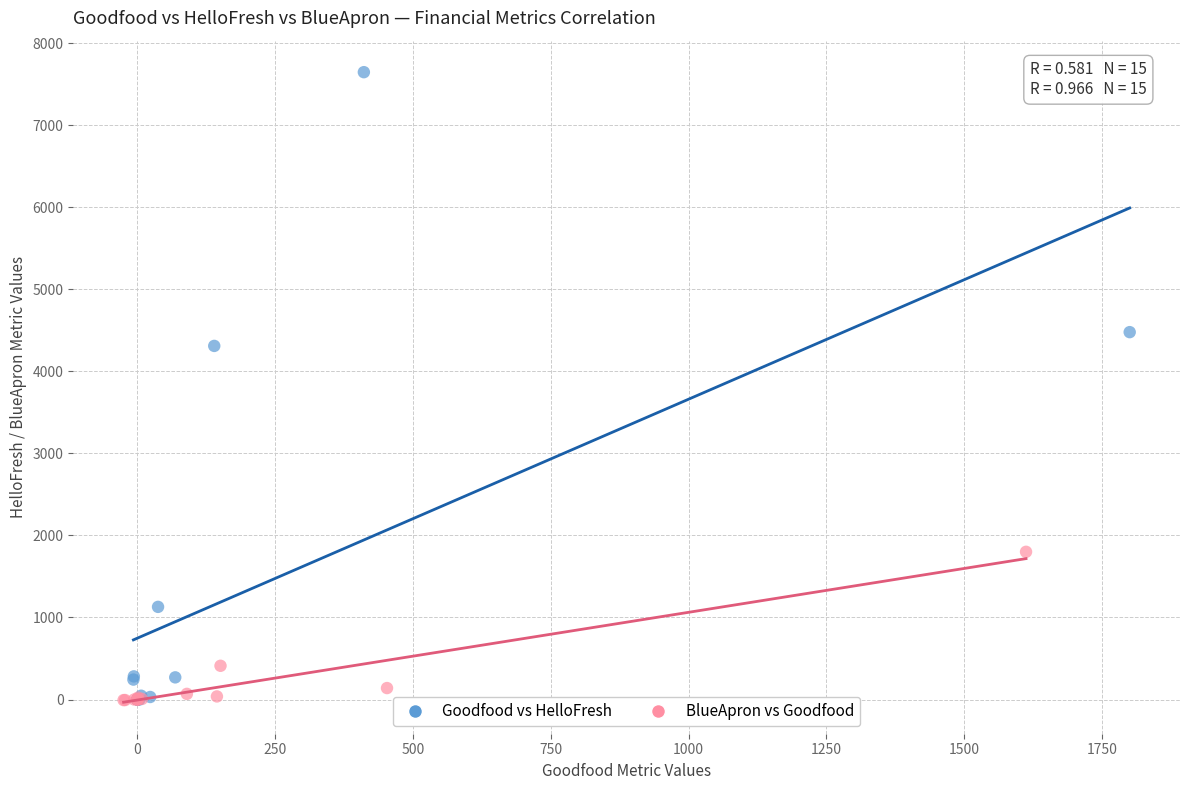

Which series has the largest Y range (max minus min)?

Goodfood vs HelloFresh